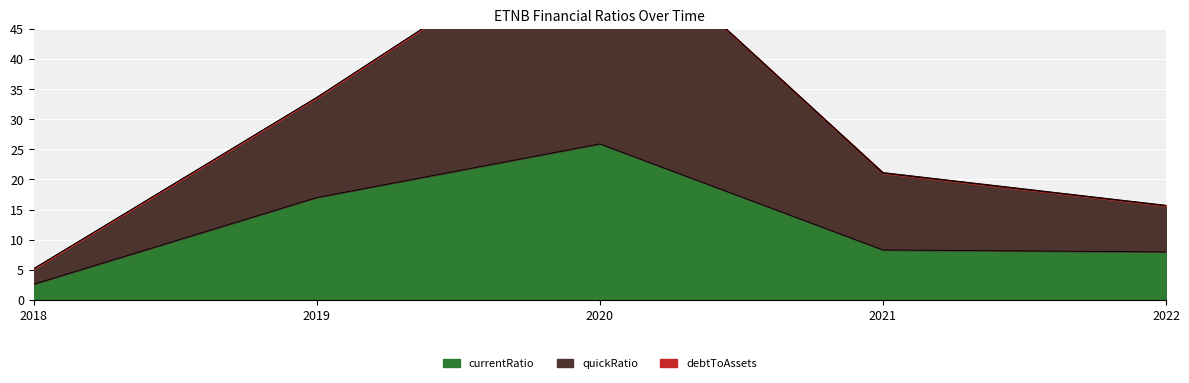

What is the value of the currentRatio point at the 1st from the left?

2.6